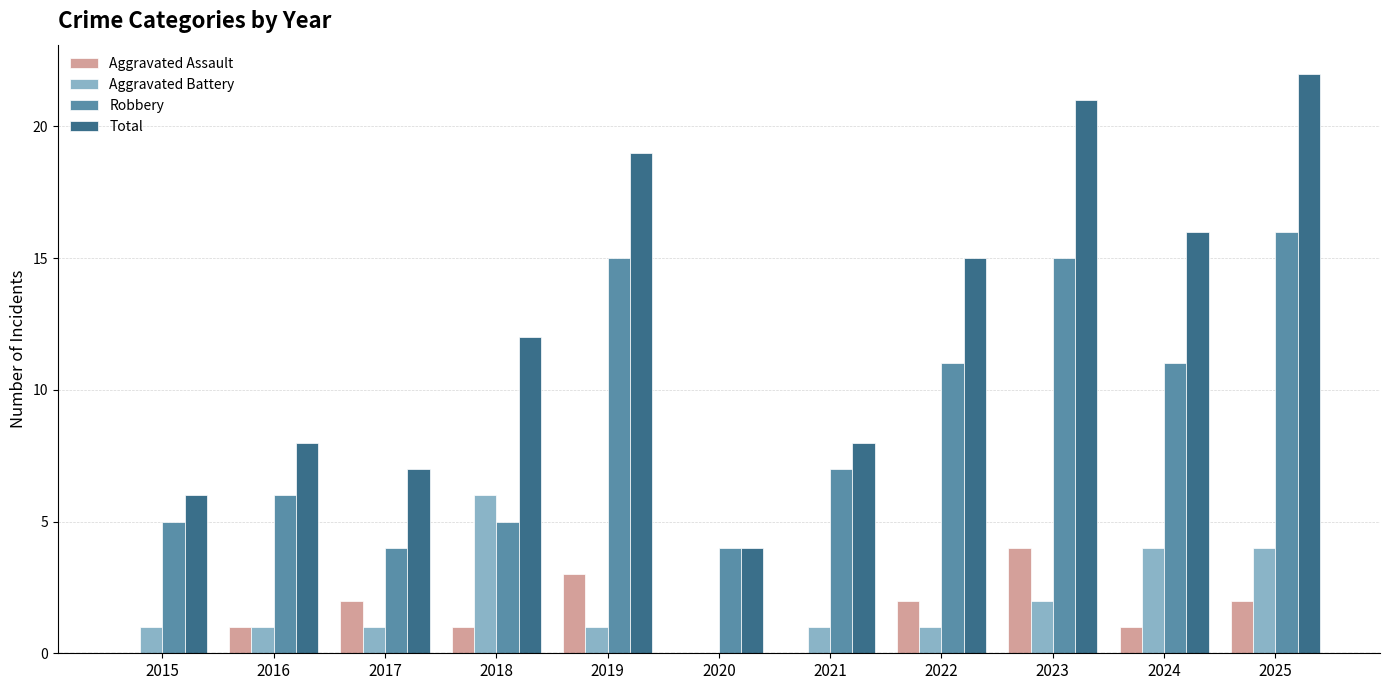

Are the bars horizontal?

No